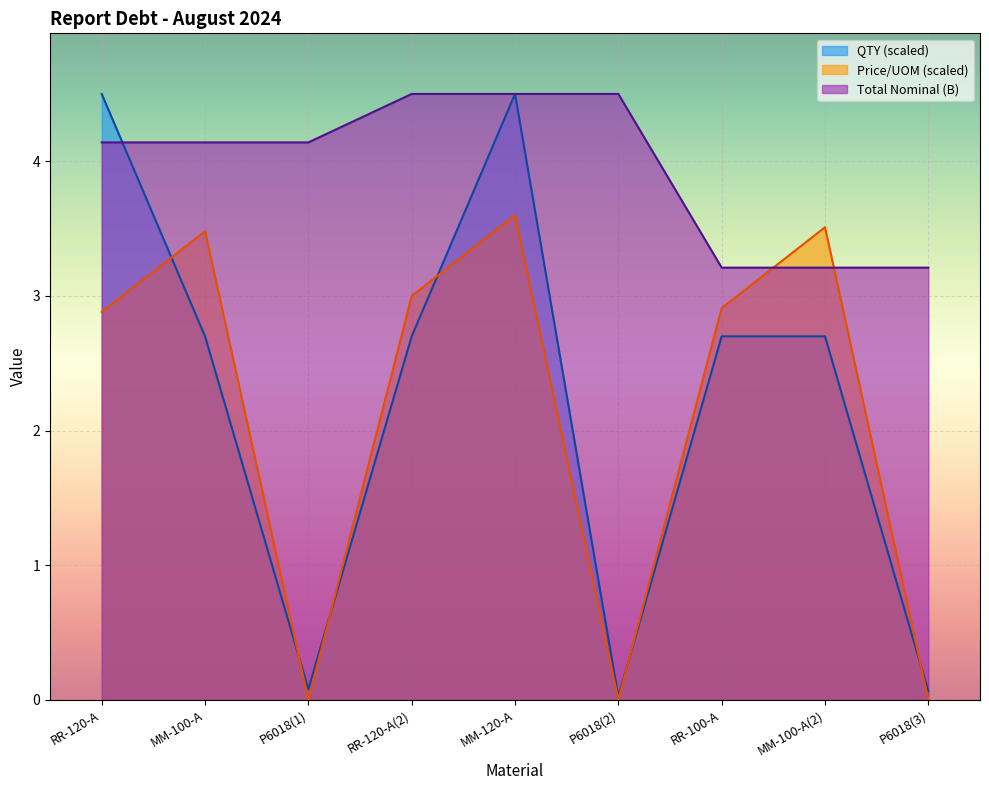

At which category is the sum across all series the highest?

MM-120-A